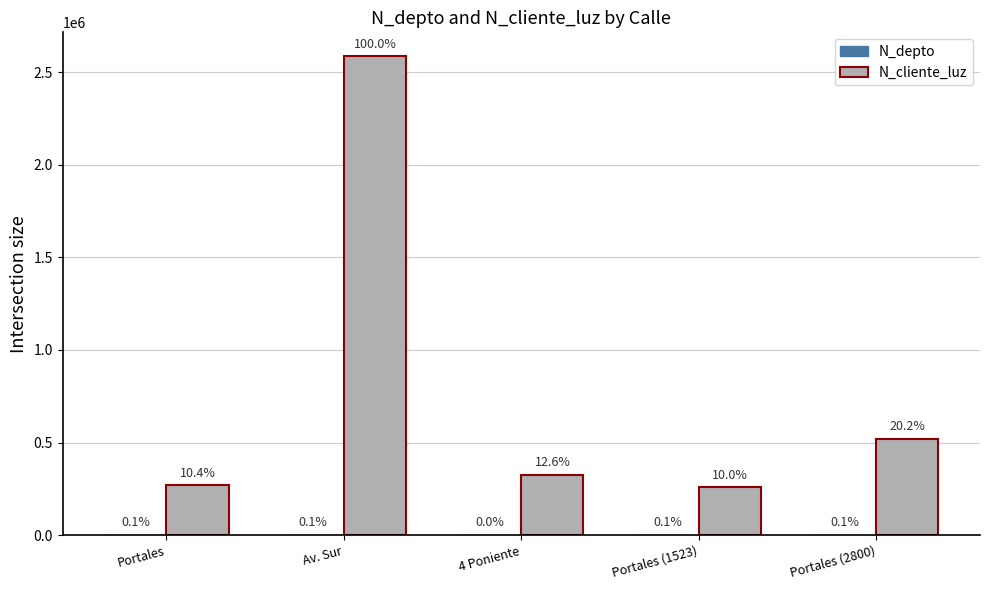

What value does the N_depto series have at Portales, to the nearest 50?

2600